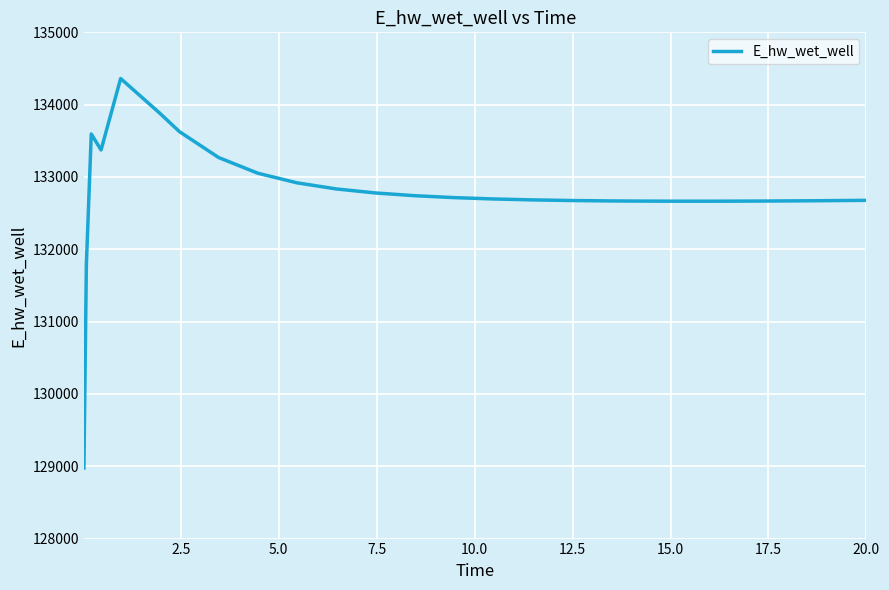

What is the maximum value shown in the chart?

134361.3